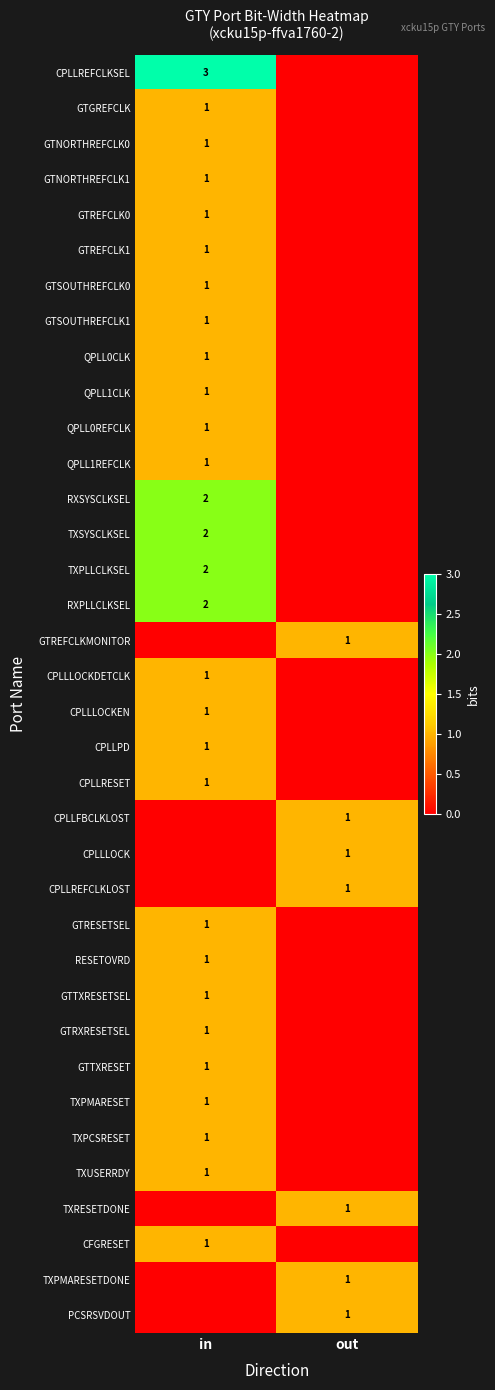

The GTSOUTHREFCLK1 series shows 1 at in. True or false?

True